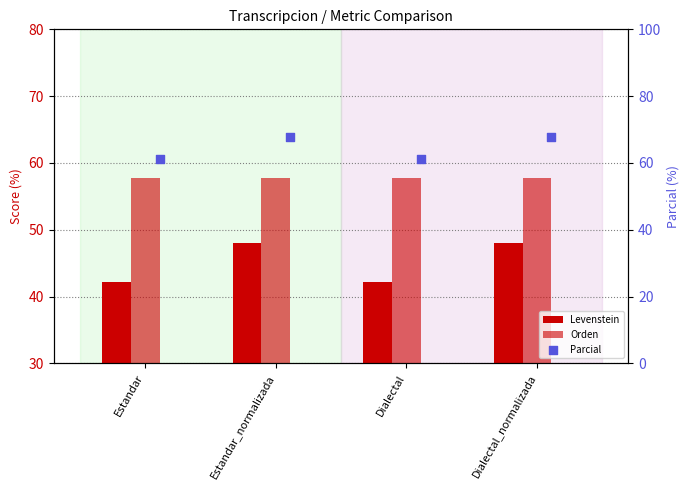

Which series has the largest total across all categories?

Parcial